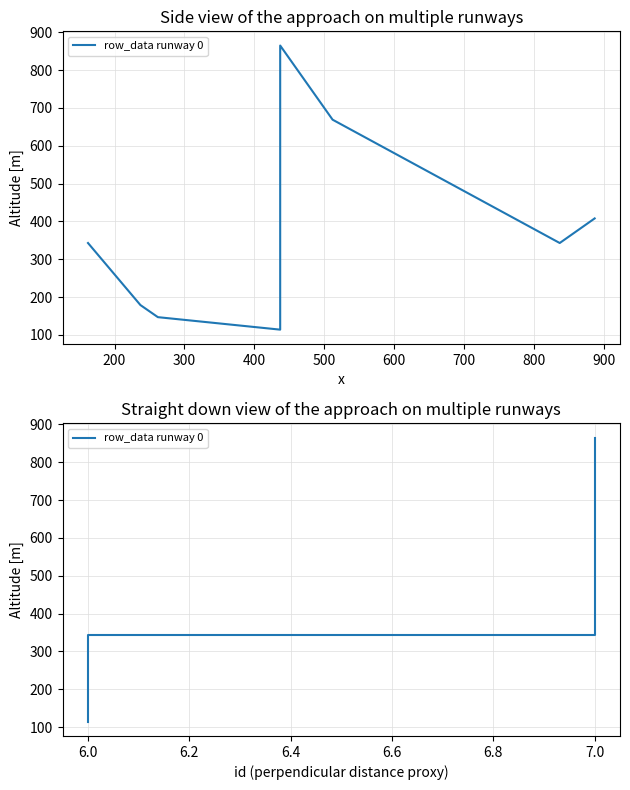

What is the difference between the maximum and minimum values?

751